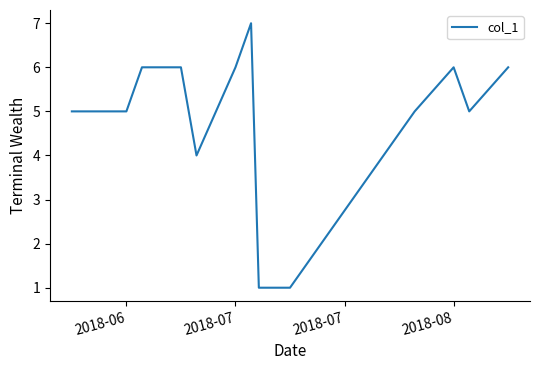

What is the difference between the maximum and minimum values?

6